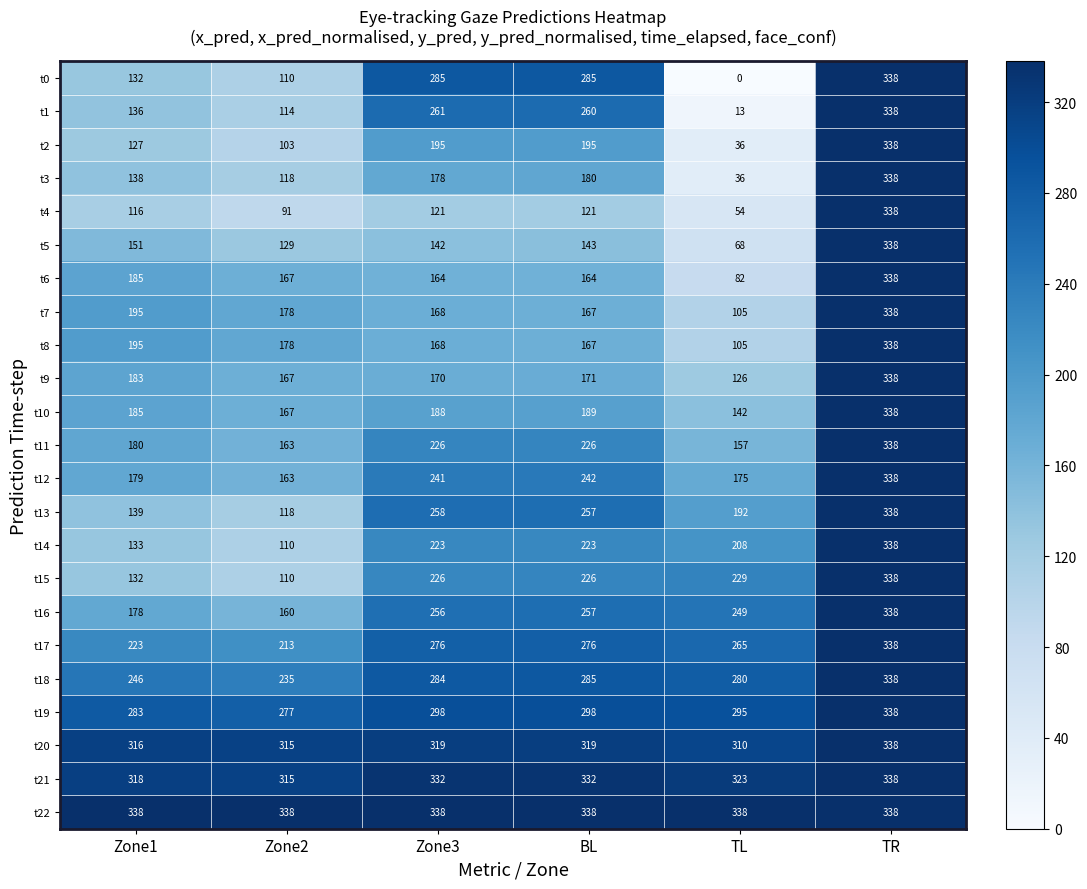

What is the difference between the t20 values at TR and Zone2?

23